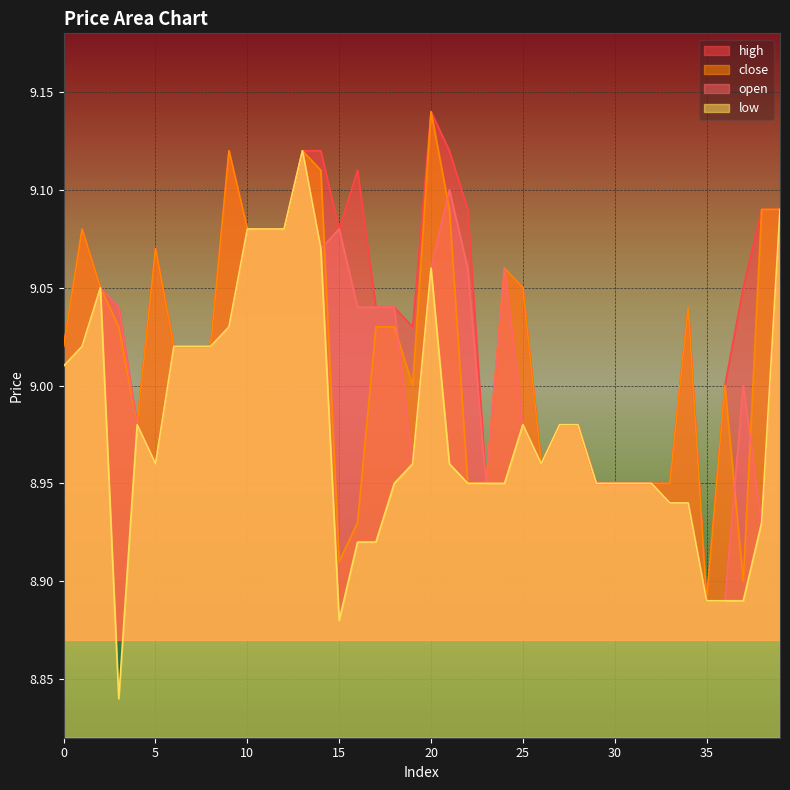

What is the maximum value shown in the chart?

9.1